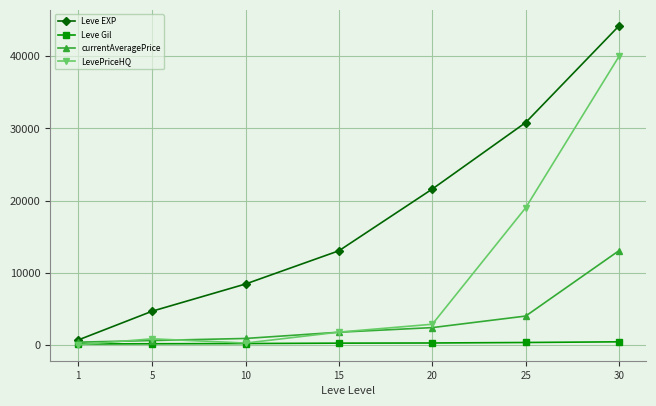

What is the sum of the Leve EXP values at 20 and 5?

26260